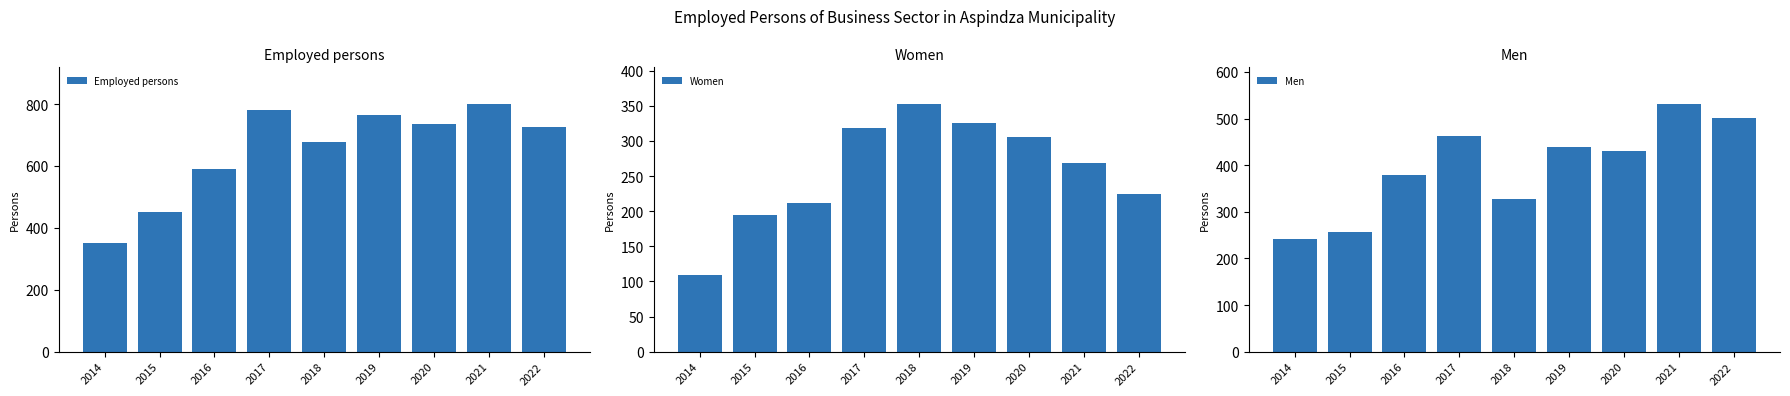

Which series has the widest spread of values?

Employed persons